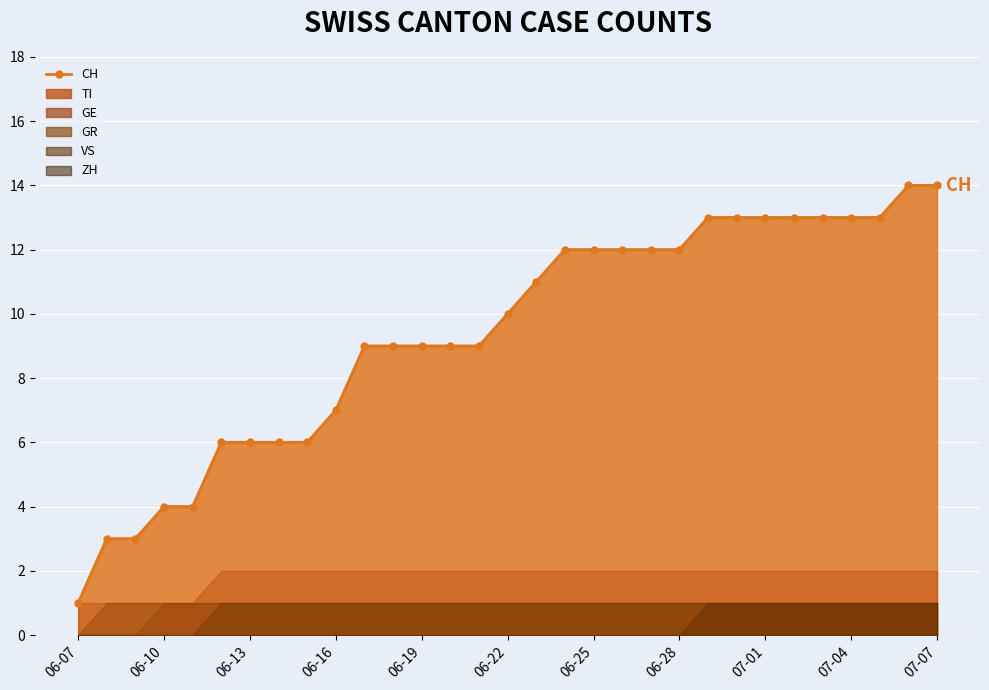

Reading right to left, list all the values displayed in this chart.

CH: 2020-07-07=14	2020-07-06=14	2020-07-05=13	2020-07-04=13	2020-07-03=13	2020-07-02=13	2020-07-01=13	2020-06-30=13	2020-06-29=13	2020-06-28=12	2020-06-27=12	2020-06-26=12	2020-06-25=12	2020-06-24=12	2020-06-23=11	2020-06-22=10	2020-06-21=9	2020-06-20=9	2020-06-19=9	2020-06-18=9	2020-06-17=9	2020-06-16=7	2020-06-15=6	2020-06-14=6	2020-06-13=6	2020-06-12=6	2020-06-11=4	2020-06-10=4	2020-06-09=3	2020-06-08=3	2020-06-07=1
TI: 2020-07-07=2	2020-07-06=2	2020-07-05=2	2020-07-04=2	2020-07-03=2	2020-07-02=2	2020-07-01=2	2020-06-30=2	2020-06-29=2	2020-06-28=2	2020-06-27=2	2020-06-26=2	2020-06-25=2	2020-06-24=2	2020-06-23=2	2020-06-22=2	2020-06-21=2	2020-06-20=2	2020-06-19=2	2020-06-18=2	2020-06-17=2	2020-06-16=2	2020-06-15=2	2020-06-14=2	2020-06-13=2	2020-06-12=2	2020-06-11=1	2020-06-10=1	2020-06-09=1	2020-06-08=1	2020-06-07=1
GE: 2020-07-07=1	2020-07-06=1	2020-07-05=1	2020-07-04=1	2020-07-03=1	2020-07-02=1	2020-07-01=1	2020-06-30=1	2020-06-29=1	2020-06-28=1	2020-06-27=1	2020-06-26=1	2020-06-25=1	2020-06-24=1	2020-06-23=1	2020-06-22=1	2020-06-21=1	2020-06-20=1	2020-06-19=1	2020-06-18=1	2020-06-17=1	2020-06-16=1	2020-06-15=1	2020-06-14=1	2020-06-13=1	2020-06-12=1	2020-06-11=1	2020-06-10=1	2020-06-09=0	2020-06-08=0	2020-06-07=0
GR: 2020-07-07=1	2020-07-06=1	2020-07-05=1	2020-07-04=1	2020-07-03=1	2020-07-02=1	2020-07-01=1	2020-06-30=1	2020-06-29=1	2020-06-28=1	2020-06-27=1	2020-06-26=1	2020-06-25=1	2020-06-24=1	2020-06-23=1	2020-06-22=1	2020-06-21=1	2020-06-20=1	2020-06-19=1	2020-06-18=1	2020-06-17=1	2020-06-16=1	2020-06-15=1	2020-06-14=1	2020-06-13=1	2020-06-12=1	2020-06-11=1	2020-06-10=1	2020-06-09=1	2020-06-08=1	2020-06-07=0
VS: 2020-07-07=1	2020-07-06=1	2020-07-05=1	2020-07-04=1	2020-07-03=1	2020-07-02=1	2020-07-01=1	2020-06-30=1	2020-06-29=1	2020-06-28=1	2020-06-27=1	2020-06-26=1	2020-06-25=1	2020-06-24=1	2020-06-23=1	2020-06-22=1	2020-06-21=1	2020-06-20=1	2020-06-19=1	2020-06-18=1	2020-06-17=1	2020-06-16=1	2020-06-15=1	2020-06-14=1	2020-06-13=1	2020-06-12=1	2020-06-11=0	2020-06-10=0	2020-06-09=0	2020-06-08=0	2020-06-07=0
ZH: 2020-07-07=1	2020-07-06=1	2020-07-05=1	2020-07-04=1	2020-07-03=1	2020-07-02=1	2020-07-01=1	2020-06-30=1	2020-06-29=1	2020-06-28=0	2020-06-27=0	2020-06-26=0	2020-06-25=0	2020-06-24=0	2020-06-23=0	2020-06-22=0	2020-06-21=0	2020-06-20=0	2020-06-19=0	2020-06-18=0	2020-06-17=0	2020-06-16=0	2020-06-15=0	2020-06-14=0	2020-06-13=0	2020-06-12=0	2020-06-11=0	2020-06-10=0	2020-06-09=0	2020-06-08=0	2020-06-07=0